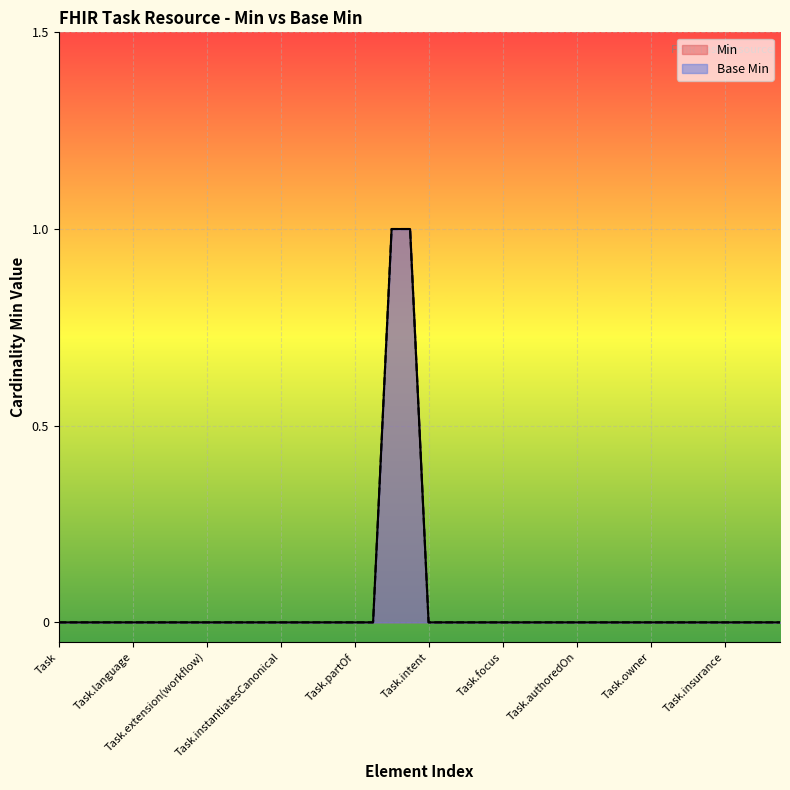

What are all the series names shown in the legend?

Min, Base Min